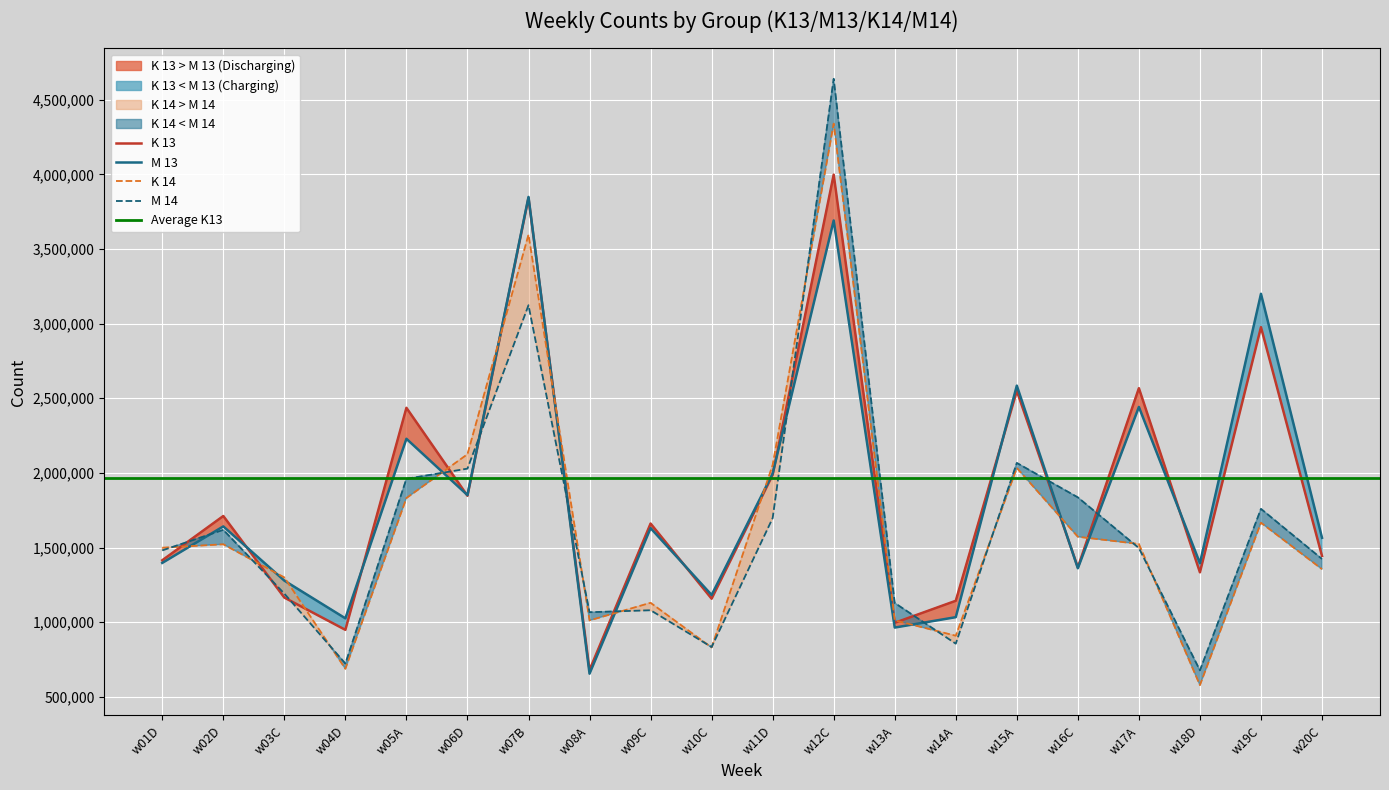

Which category has the lowest value in the K 13 series?

w08A